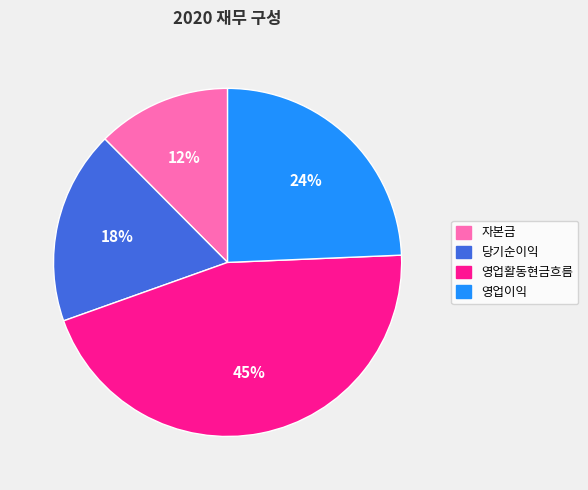

To the nearest percent, what portion does 영업활동현금흐름 represent?

45%